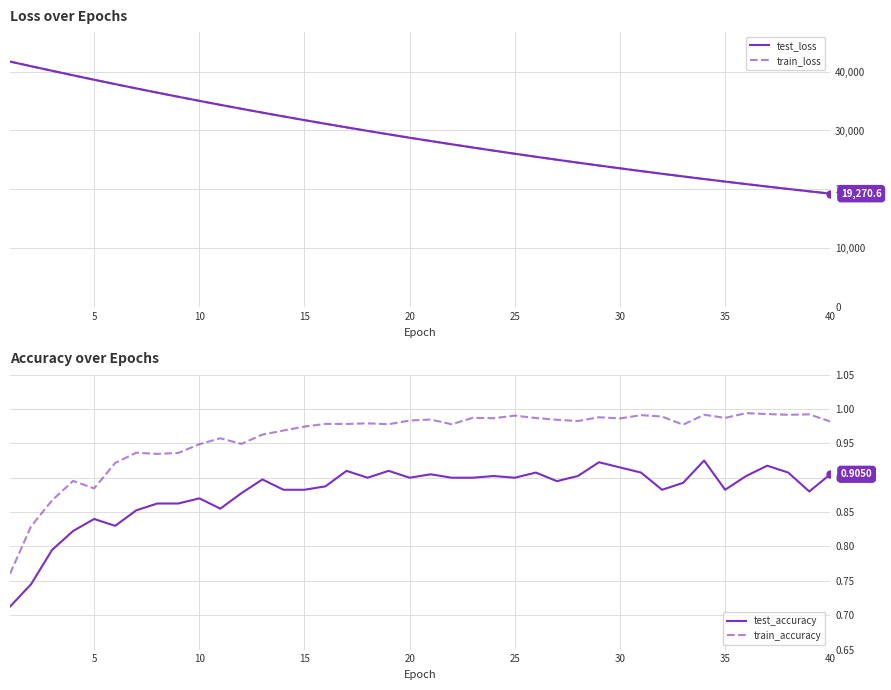

Which series has the largest total across all categories?

test_loss